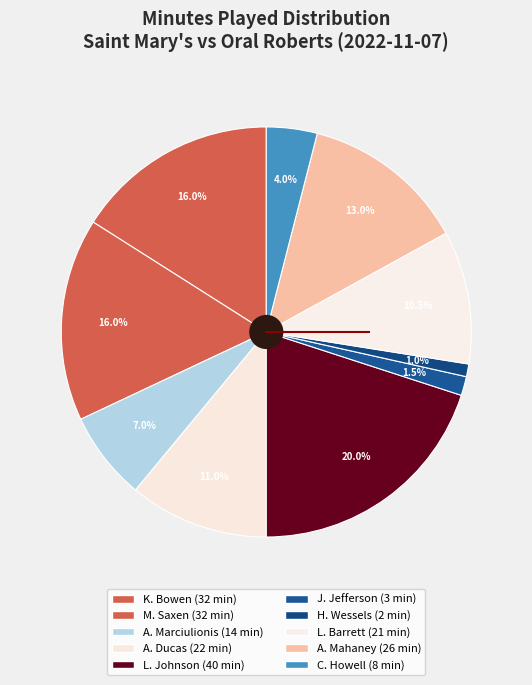

To the nearest percent, what is the difference between the largest and smallest slice percentages?

19%